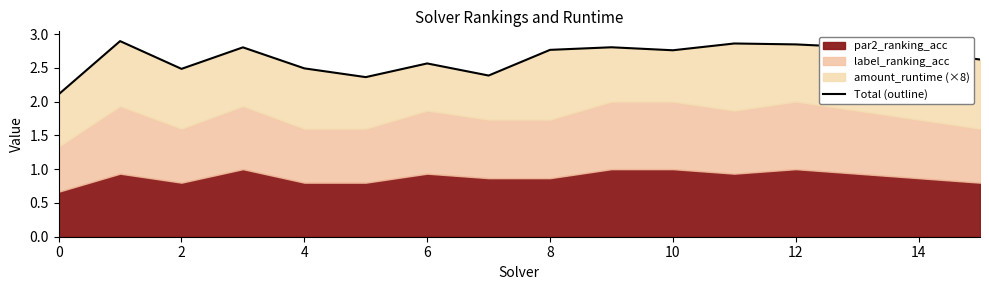

What is the greatest value displayed?

2.9